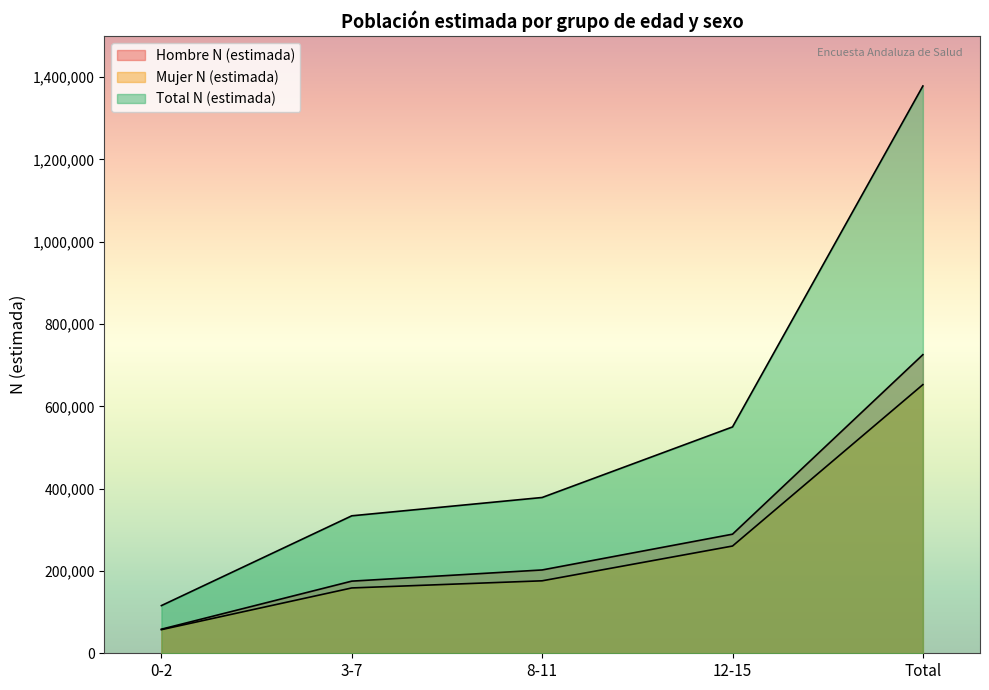

The Total N (estimada) series shows 550057 at 12-15. True or false?

True